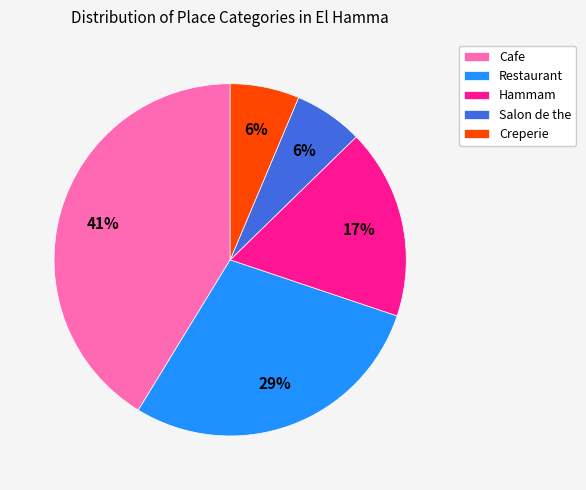

Combined, do Creperie and Hammam account for over 50%?

No